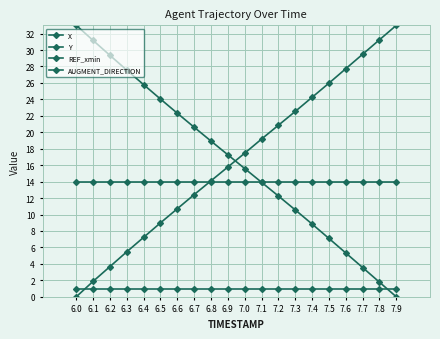

True or false: REF_xmin and Y cross at least once.

True